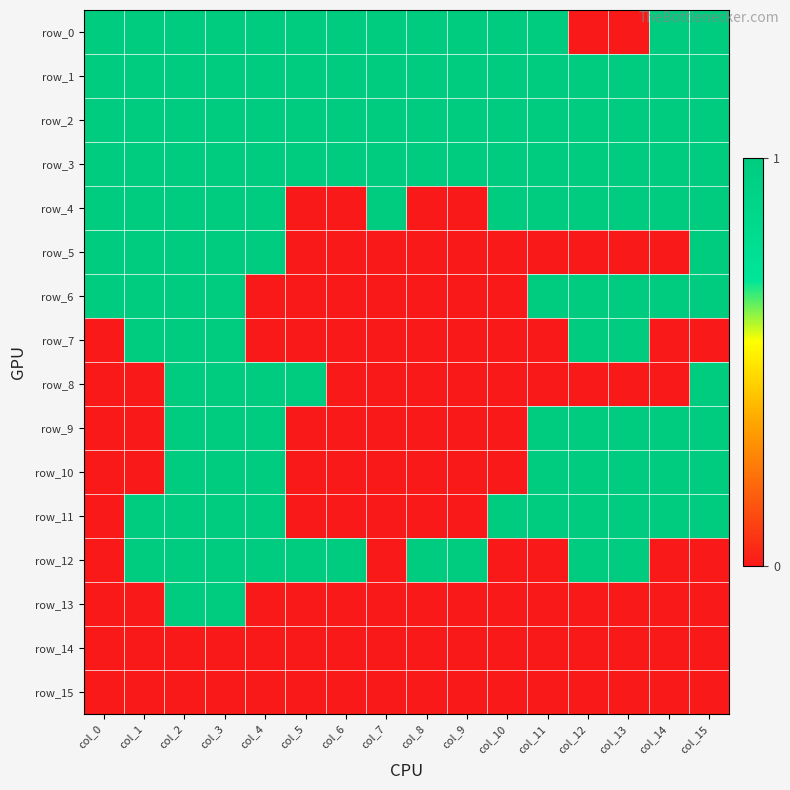

Between col_10 and col_12, which series saw the biggest shift?

row_0